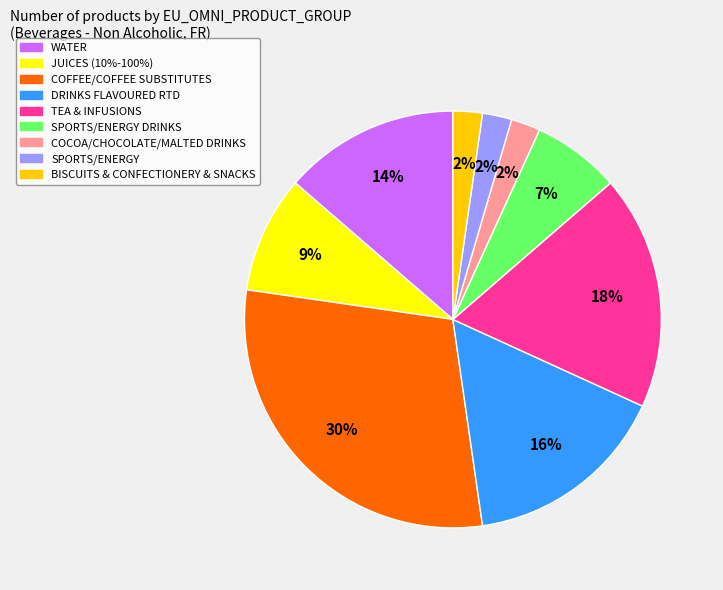

To the nearest percent, what is the average slice percentage?

11%